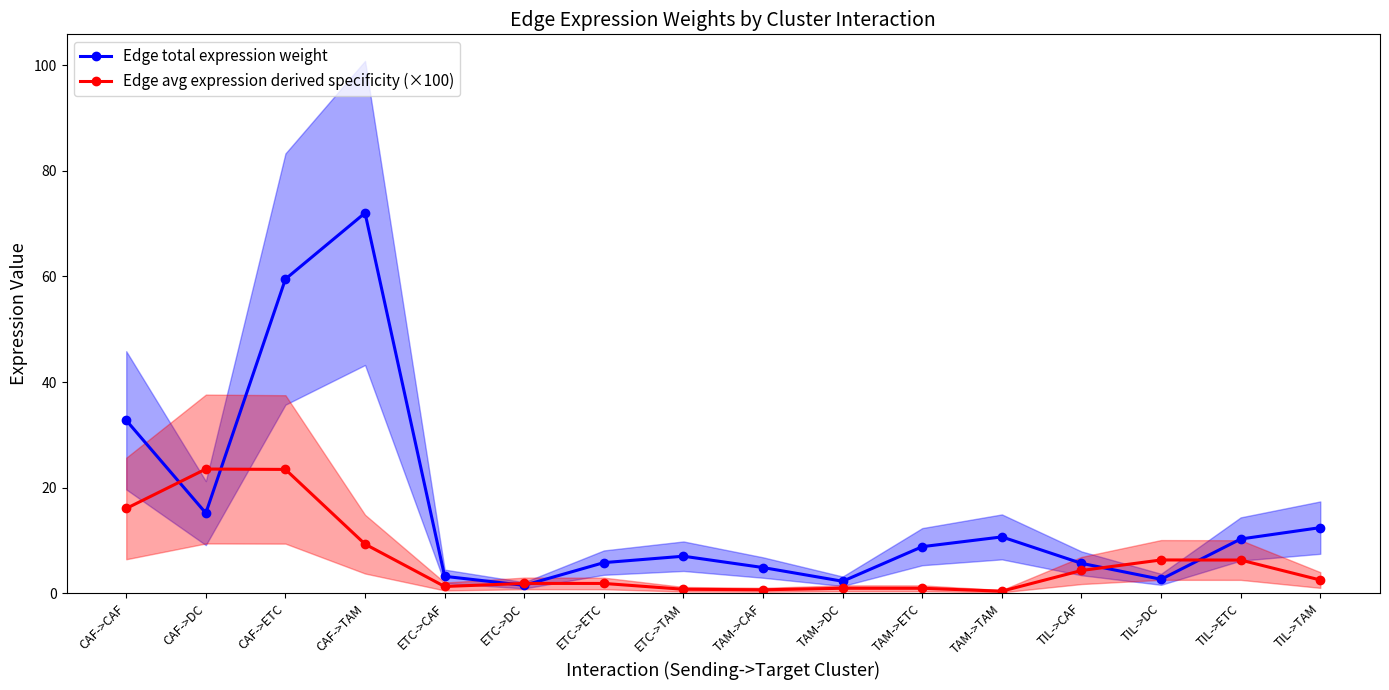

Between ETC->CAF and TAM->CAF, which series saw the biggest shift?

Edge total expression weight